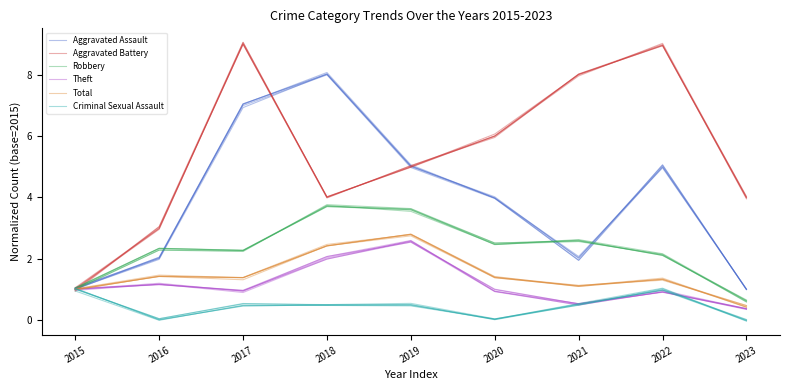

At which category is the sum across all series the highest?

2017